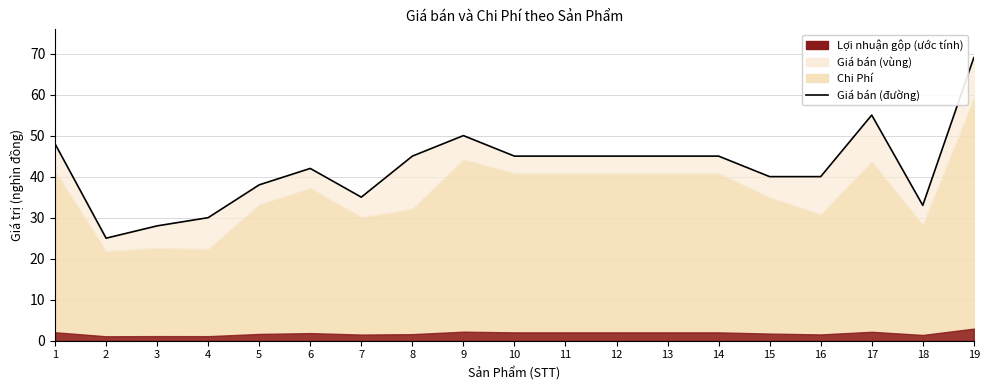

What is the value of the 12th point from the left?

45